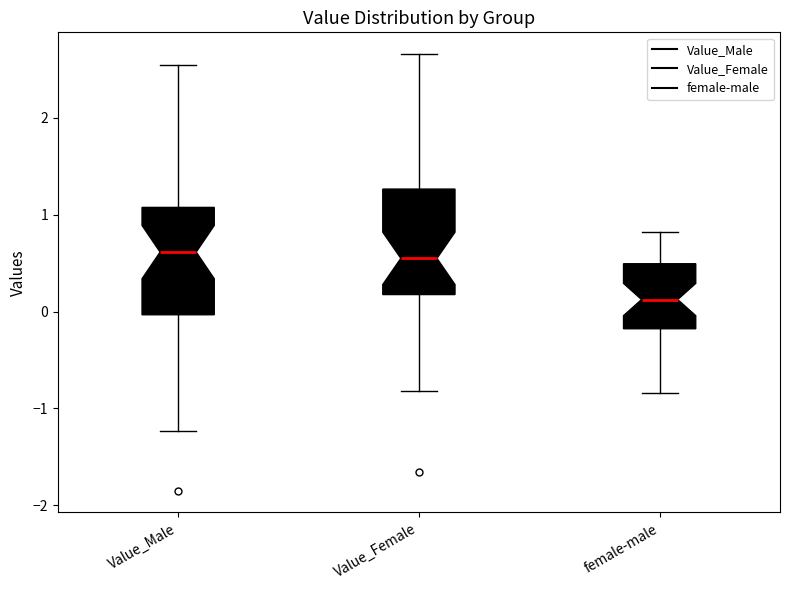

Which box has the lowest median line?

female-male